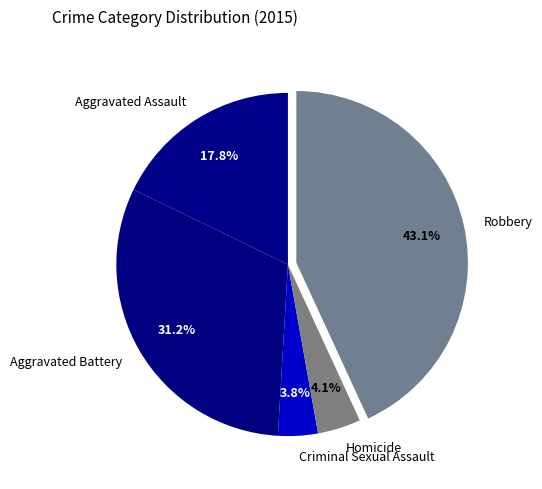

What percentage is the Homicide slice, to the nearest percent?

4%